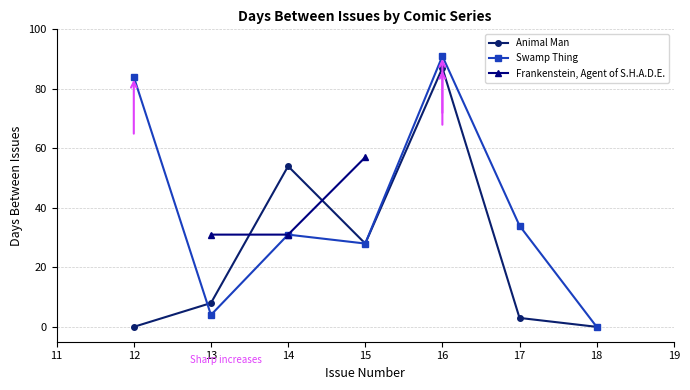

Is it true that Animal Man equals 84 at 14?

False